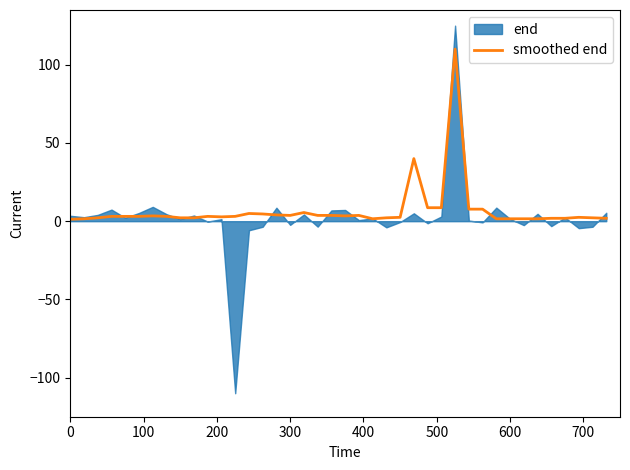

The value at 27 is 5.0. True or false?

False